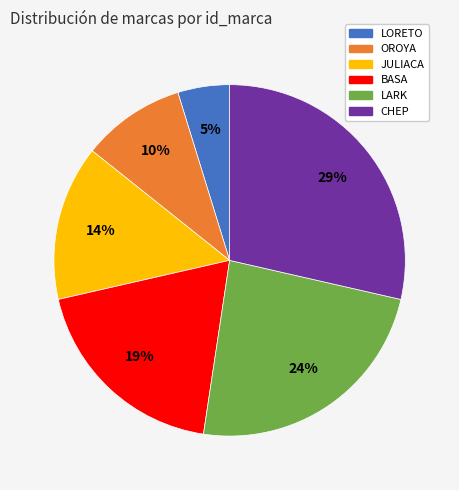

Is there any slice that represents more than half of the pie?

No